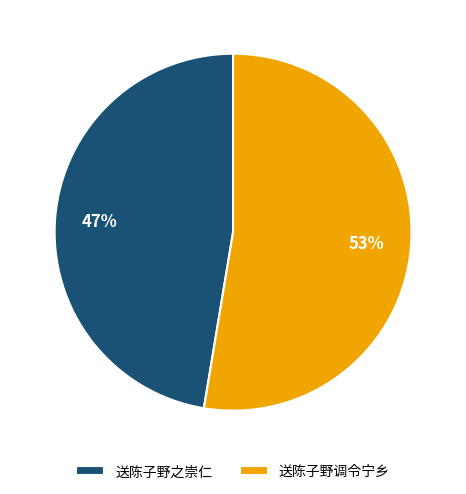

How many slices are in this pie chart?

2